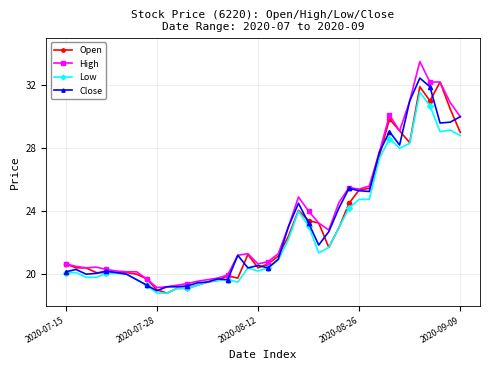

Which series has the largest total across all categories?

High